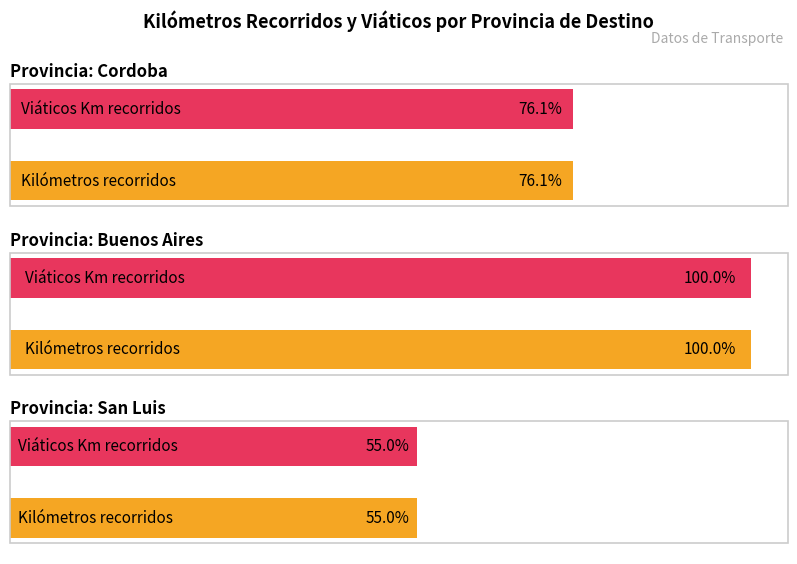

What are all the series names shown in the legend?

Kilómetros recorridos, Viáticos Kilómetros recorridos